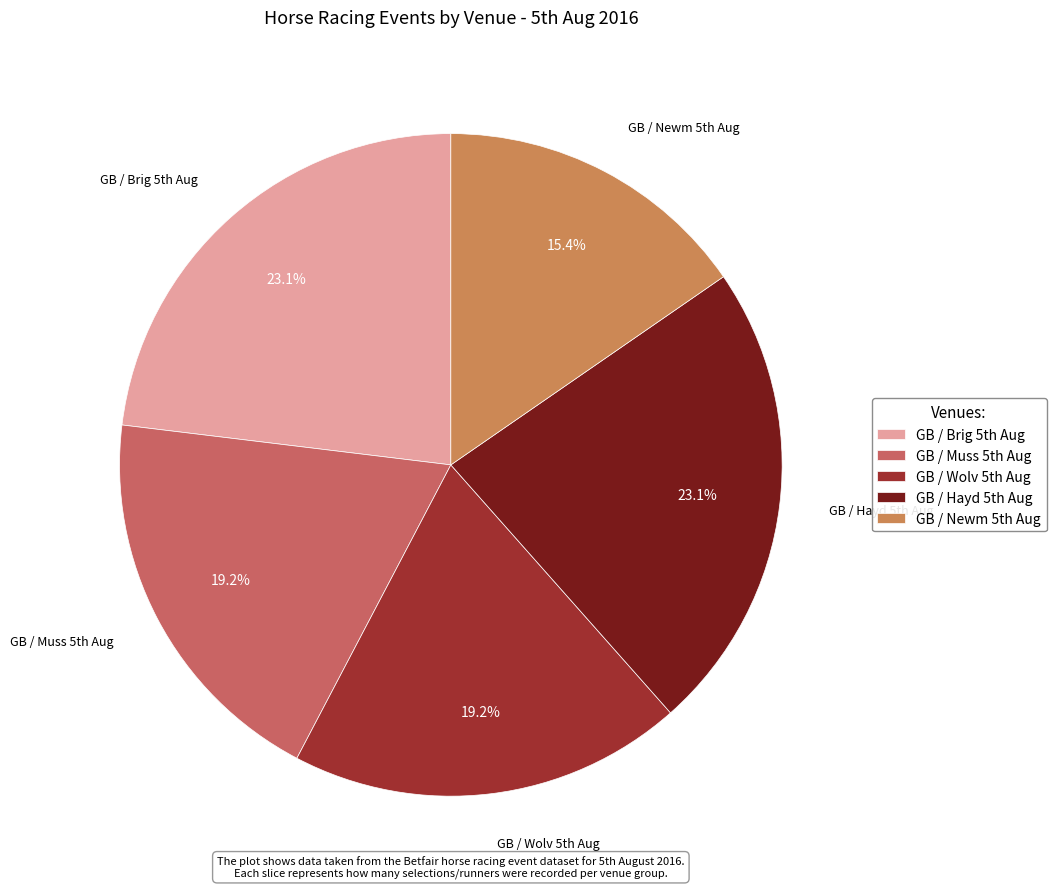

How many segments does this pie chart have?

5